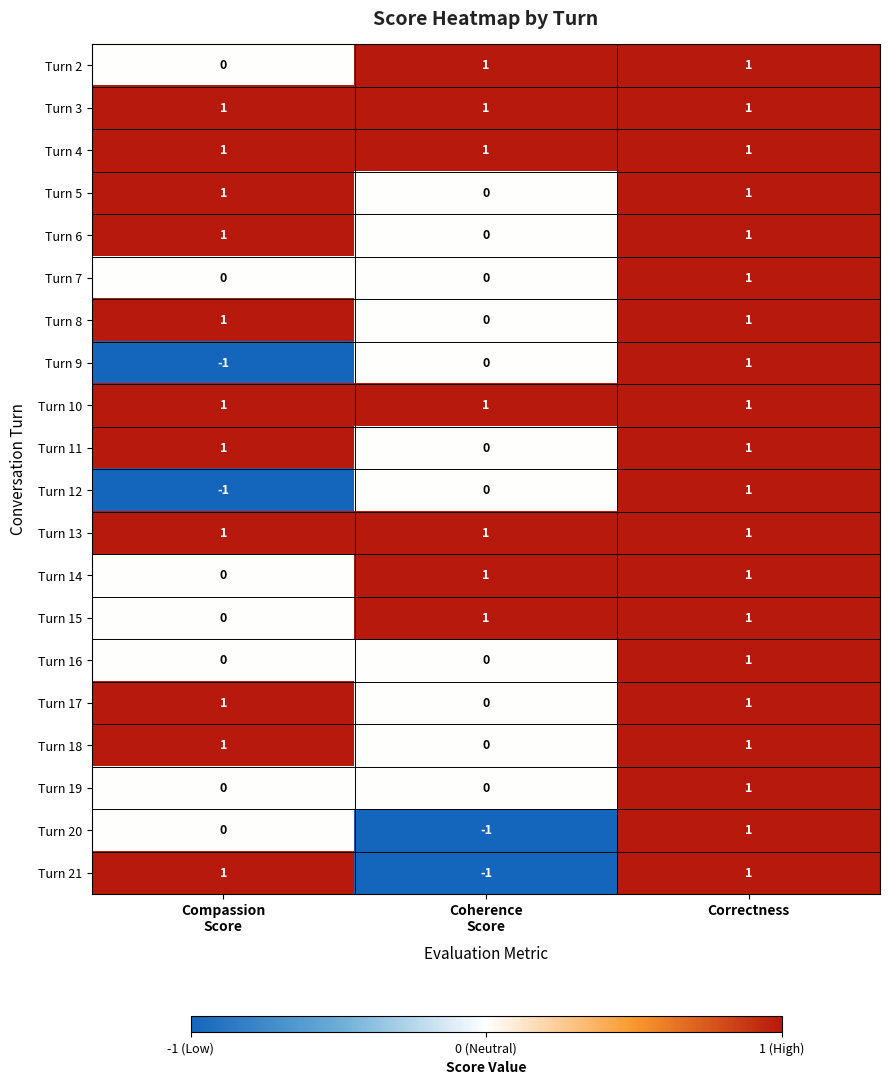

At how many categories does at least one series exceed 0?

3